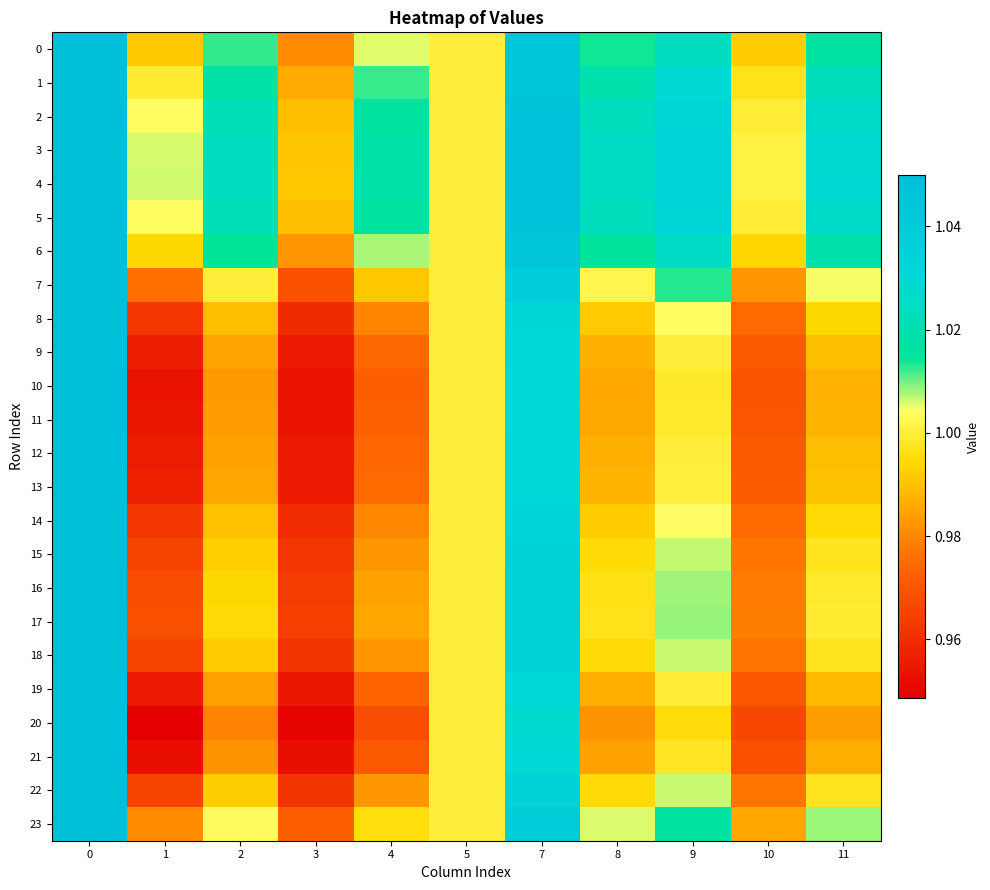

Reading right to left, what are all the values shown in this chart?

0: 11=1.0	10=1.0	9=1.0	8=1.0	7=1.0	5=1.0	4=1.0	3=1.0	2=1.0	1=1.0	0=1.1
1: 11=1.0	10=1.0	9=1.0	8=1.0	7=1.0	5=1.0	4=1.0	3=1.0	2=1.0	1=1.0	0=1.1
2: 11=1.0	10=1.0	9=1.0	8=1.0	7=1.0	5=1.0	4=1.0	3=1.0	2=1.0	1=1.0	0=1.1
3: 11=1.0	10=1.0	9=1.0	8=1.0	7=1.0	5=1.0	4=1.0	3=1.0	2=1.0	1=1.0	0=1.1
4: 11=1.0	10=1.0	9=1.0	8=1.0	7=1.0	5=1.0	4=1.0	3=1.0	2=1.0	1=1.0	0=1.1
5: 11=1.0	10=1.0	9=1.0	8=1.0	7=1.0	5=1.0	4=1.0	3=1.0	2=1.0	1=1.0	0=1.1
6: 11=1.0	10=1.0	9=1.0	8=1.0	7=1.0	5=1.0	4=1.0	3=1.0	2=1.0	1=1.0	0=1.1
7: 11=1.0	10=1.0	9=1.0	8=1.0	7=1.0	5=1.0	4=1.0	3=1.0	2=1.0	1=1.0	0=1.1
8: 11=1.0	10=1.0	9=1.0	8=1.0	7=1.0	5=1.0	4=1.0	3=1.0	2=1.0	1=1.0	0=1.1
9: 11=1.0	10=1.0	9=1.0	8=1.0	7=1.0	5=1.0	4=1.0	3=1.0	2=1.0	1=1.0	0=1.1
10: 11=1.0	10=1.0	9=1.0	8=1.0	7=1.0	5=1.0	4=1.0	3=1.0	2=1.0	1=1.0	0=1.1
11: 11=1.0	10=1.0	9=1.0	8=1.0	7=1.0	5=1.0	4=1.0	3=1.0	2=1.0	1=1.0	0=1.1
12: 11=1.0	10=1.0	9=1.0	8=1.0	7=1.0	5=1.0	4=1.0	3=1.0	2=1.0	1=1.0	0=1.1
13: 11=1.0	10=1.0	9=1.0	8=1.0	7=1.0	5=1.0	4=1.0	3=1.0	2=1.0	1=1.0	0=1.1
14: 11=1.0	10=1.0	9=1.0	8=1.0	7=1.0	5=1.0	4=1.0	3=1.0	2=1.0	1=1.0	0=1.1
15: 11=1.0	10=1.0	9=1.0	8=1.0	7=1.0	5=1.0	4=1.0	3=1.0	2=1.0	1=1.0	0=1.1
16: 11=1.0	10=1.0	9=1.0	8=1.0	7=1.0	5=1.0	4=1.0	3=1.0	2=1.0	1=1.0	0=1.1
17: 11=1.0	10=1.0	9=1.0	8=1.0	7=1.0	5=1.0	4=1.0	3=1.0	2=1.0	1=1.0	0=1.1
18: 11=1.0	10=1.0	9=1.0	8=1.0	7=1.0	5=1.0	4=1.0	3=1.0	2=1.0	1=1.0	0=1.1
19: 11=1.0	10=1.0	9=1.0	8=1.0	7=1.0	5=1.0	4=1.0	3=1.0	2=1.0	1=1.0	0=1.1
20: 11=1.0	10=1.0	9=1.0	8=1.0	7=1.0	5=1.0	4=1.0	3=0.9	2=1.0	1=0.9	0=1.1
21: 11=1.0	10=1.0	9=1.0	8=1.0	7=1.0	5=1.0	4=1.0	3=1.0	2=1.0	1=1.0	0=1.1
22: 11=1.0	10=1.0	9=1.0	8=1.0	7=1.0	5=1.0	4=1.0	3=1.0	2=1.0	1=1.0	0=1.1
23: 11=1.0	10=1.0	9=1.0	8=1.0	7=1.0	5=1.0	4=1.0	3=1.0	2=1.0	1=1.0	0=1.1